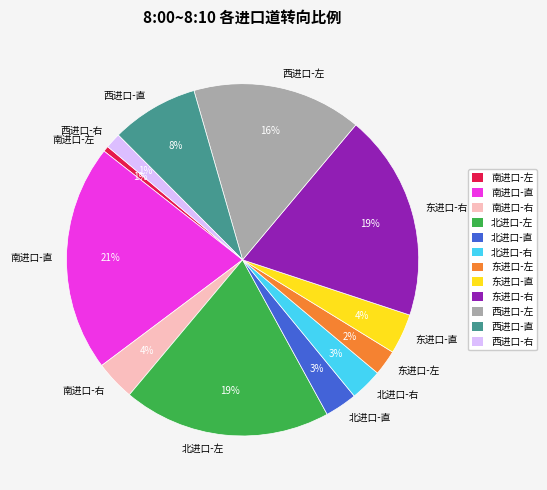

True or false: 西进口-直 accounts for 1% of the total.

False